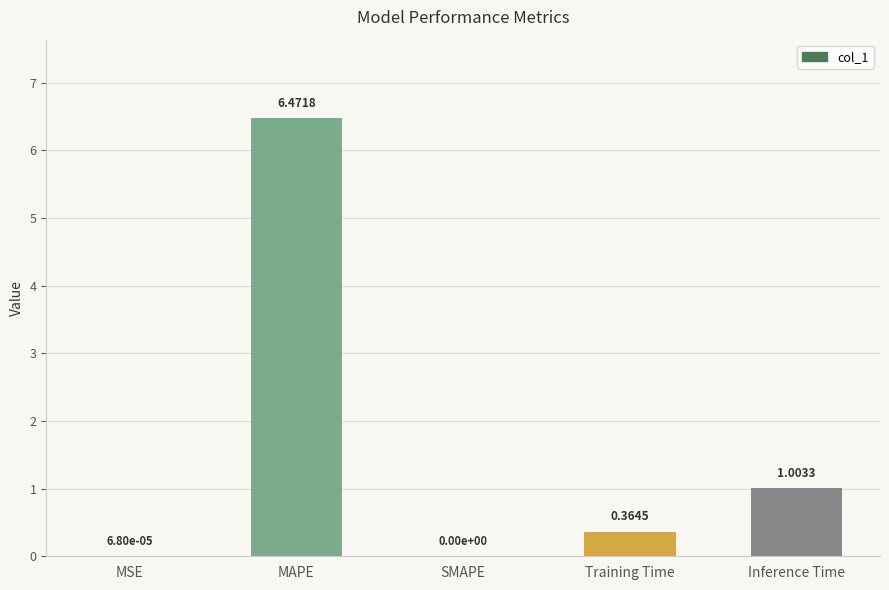

Which label corresponds to the largest value in the chart?

MAPE